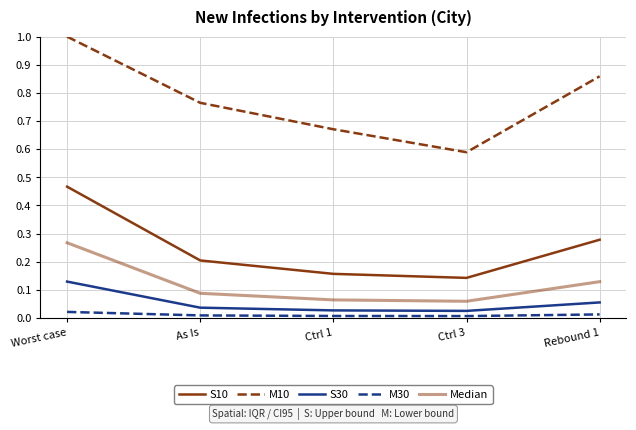

Does the chart display data point markers on the line(s)?

No